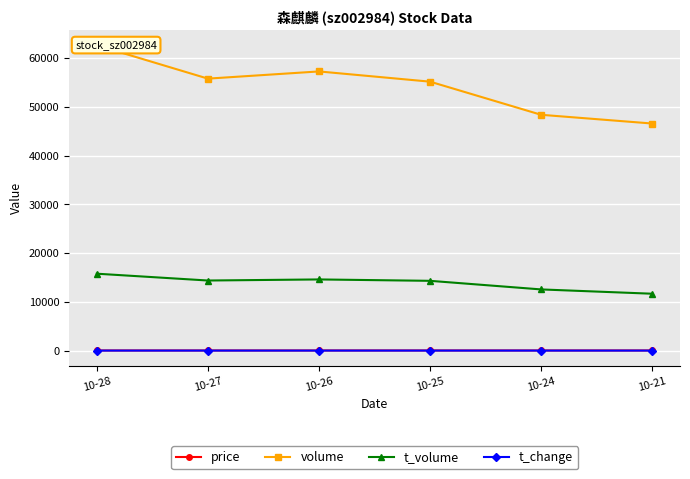

Is this an area chart (filled region under the line)?

No